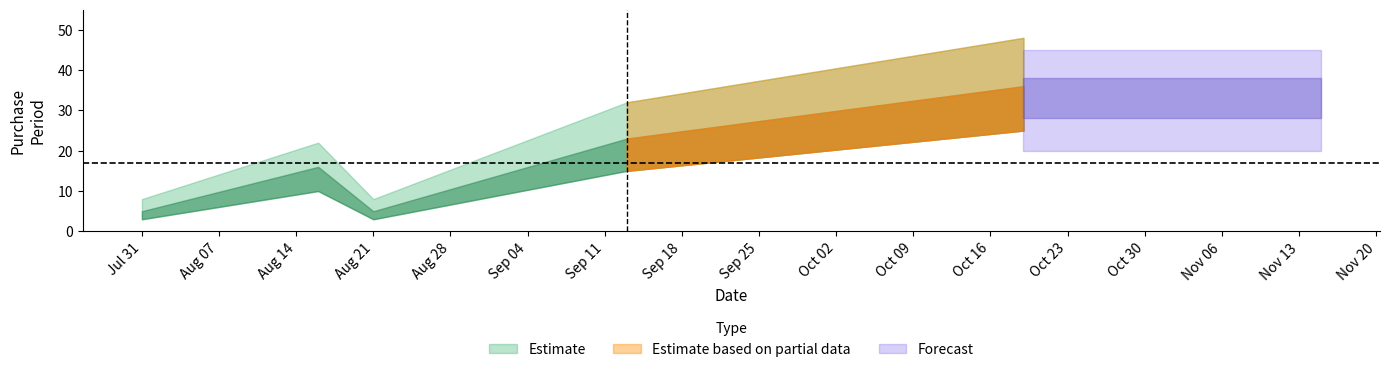

True or false: the data shows 24 at 2017-08-16.

False